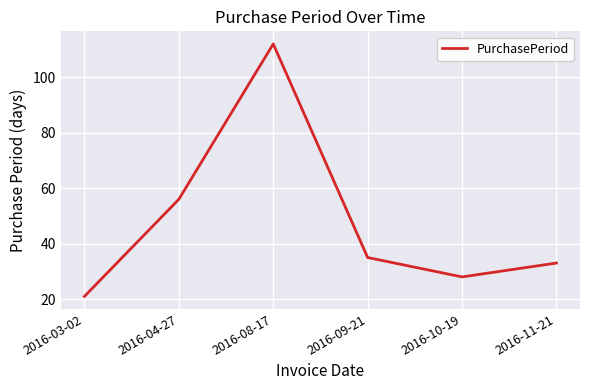

How many values are below 35?

3